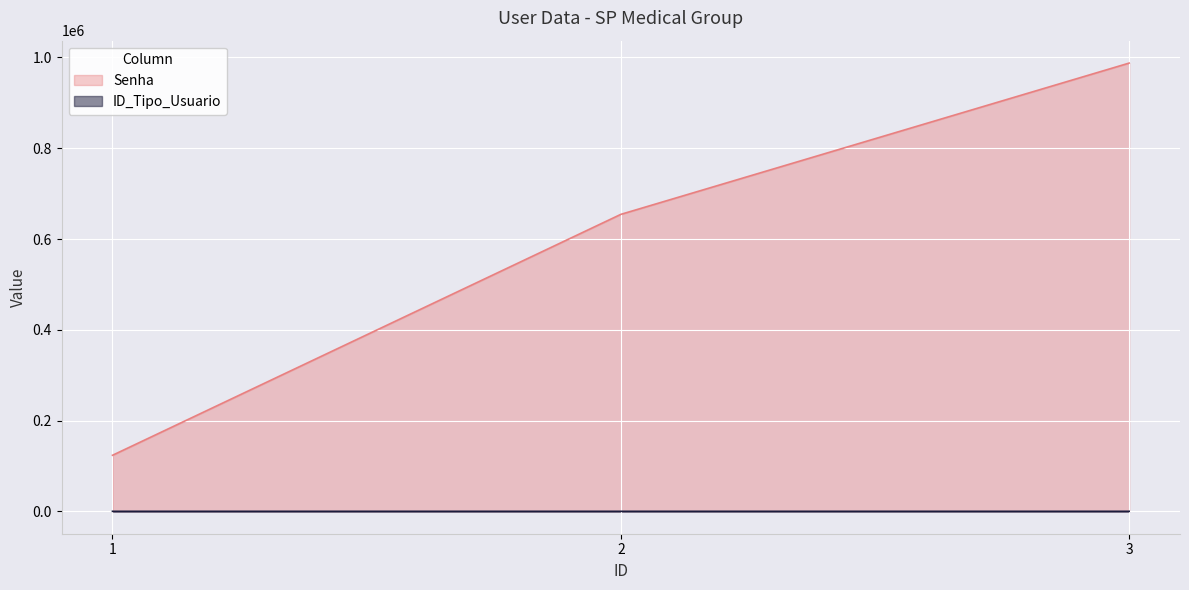

At which category is the sum across all series the highest?

3